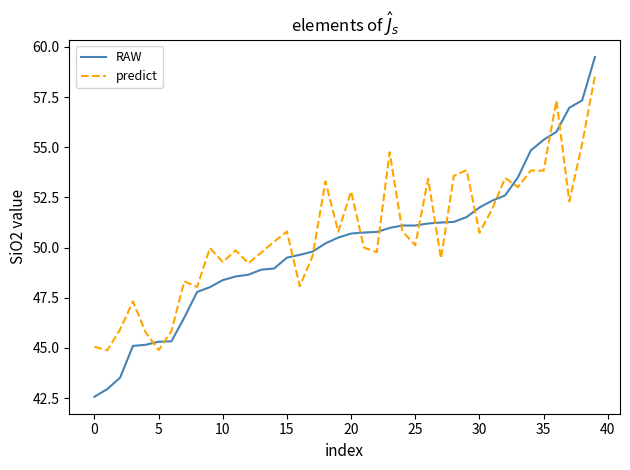

True or false: predict has more than 2 interior local peaks.

True